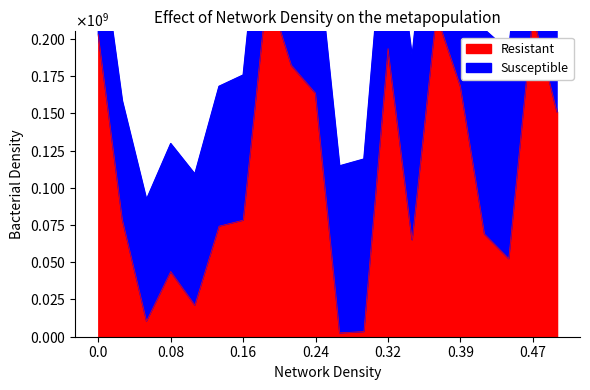

Reading left to right, list all the values displayed in this chart.

202804040	78550296	10564040	43808776	21242536	74197632	78223528	234011288	182155456	163428728	2599296	3454472	193452584	65076224	216569584	168210424	68881920	52394128	216321016	150902008